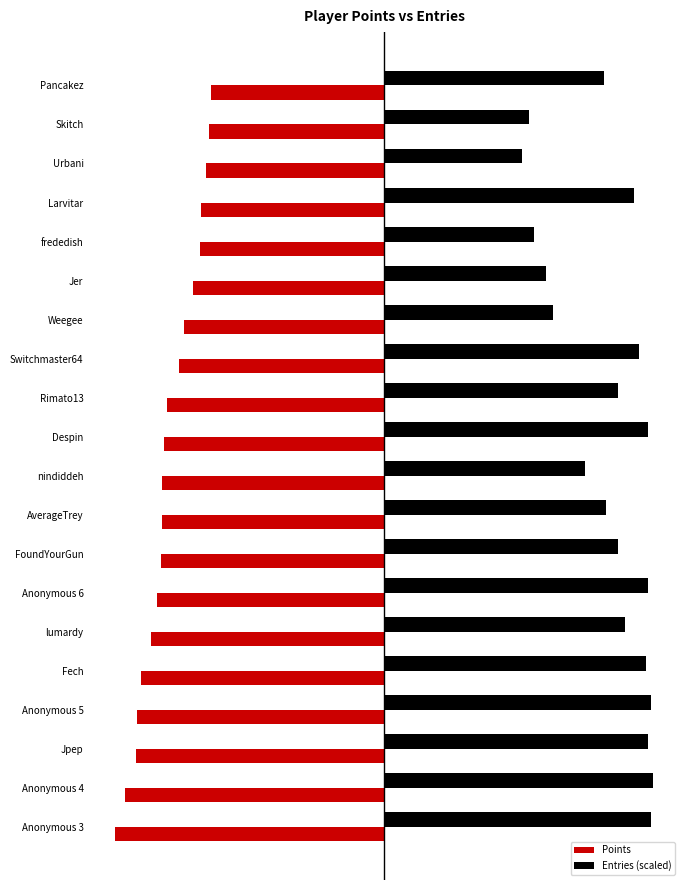

At which label is Entries (scaled) closest to 5711?

nindiddeh